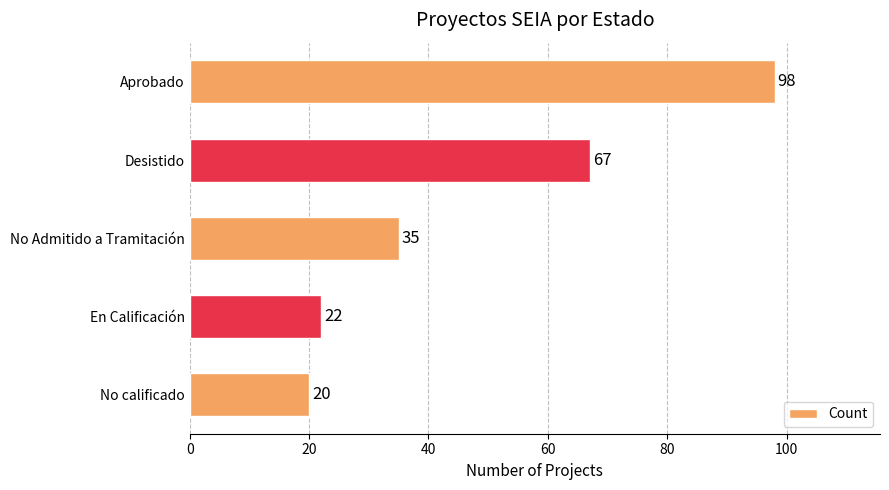

Between Aprobado and En Calificación, which is larger?

Aprobado